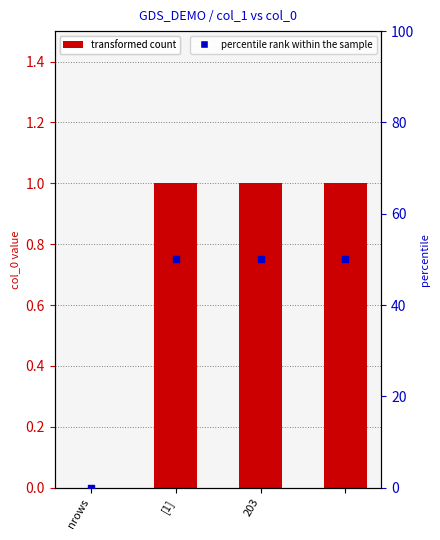

Which series reaches the maximum Y coordinate?

percentile rank within the sample